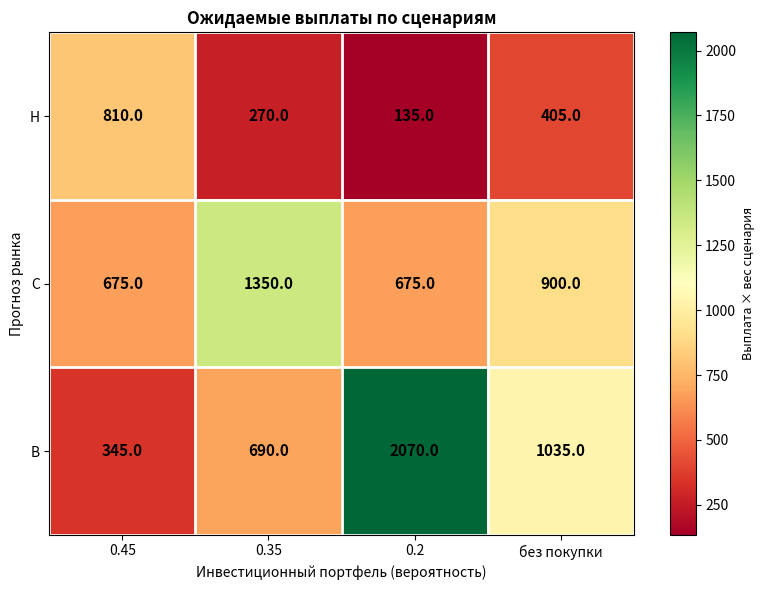

True or false: В has a value of 1035 at без покупки.

True